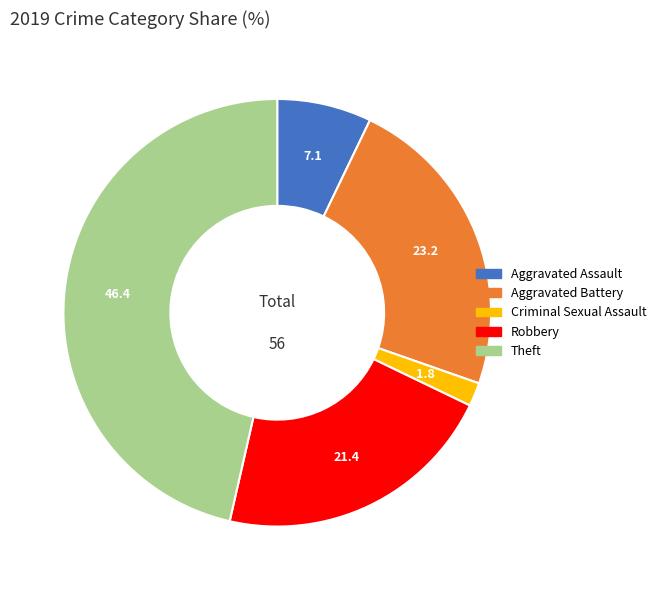

What is the smallest slice in the pie chart?

Criminal Sexual Assault